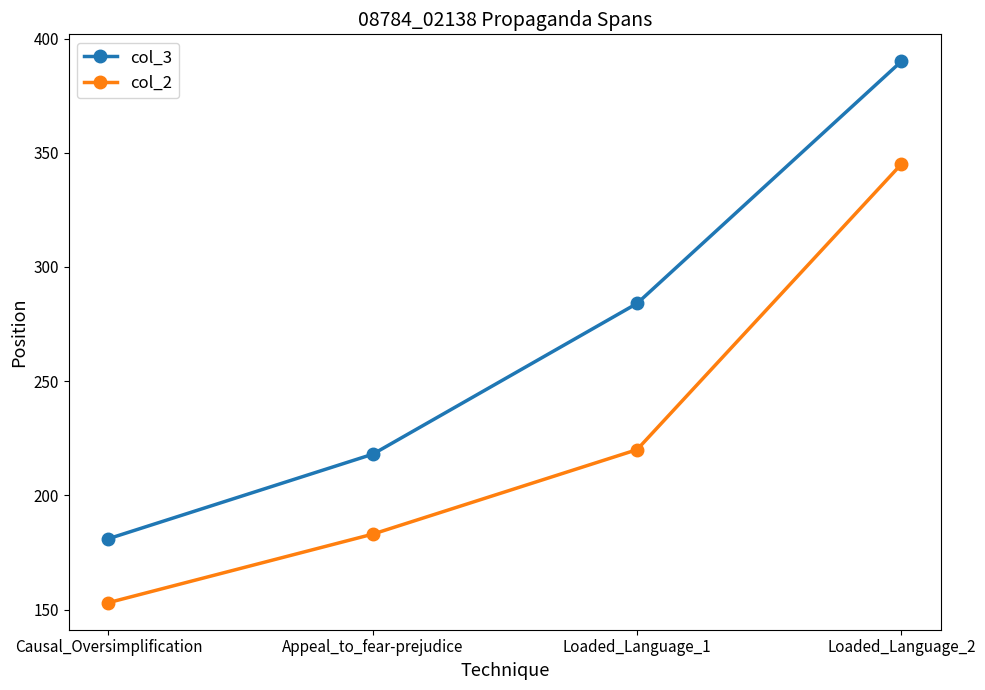

Does the chart display data point markers on the line(s)?

Yes